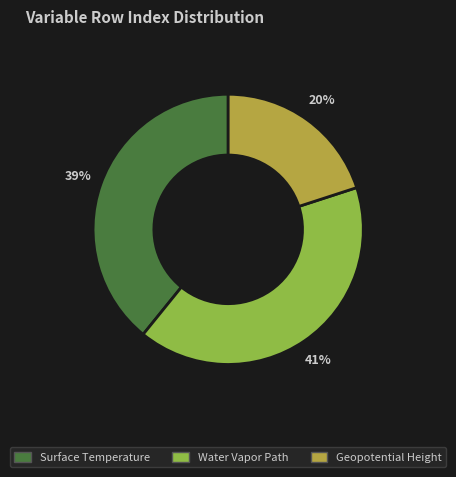

Between Geopotential Height and Water Vapor Path, which is larger?

Water Vapor Path